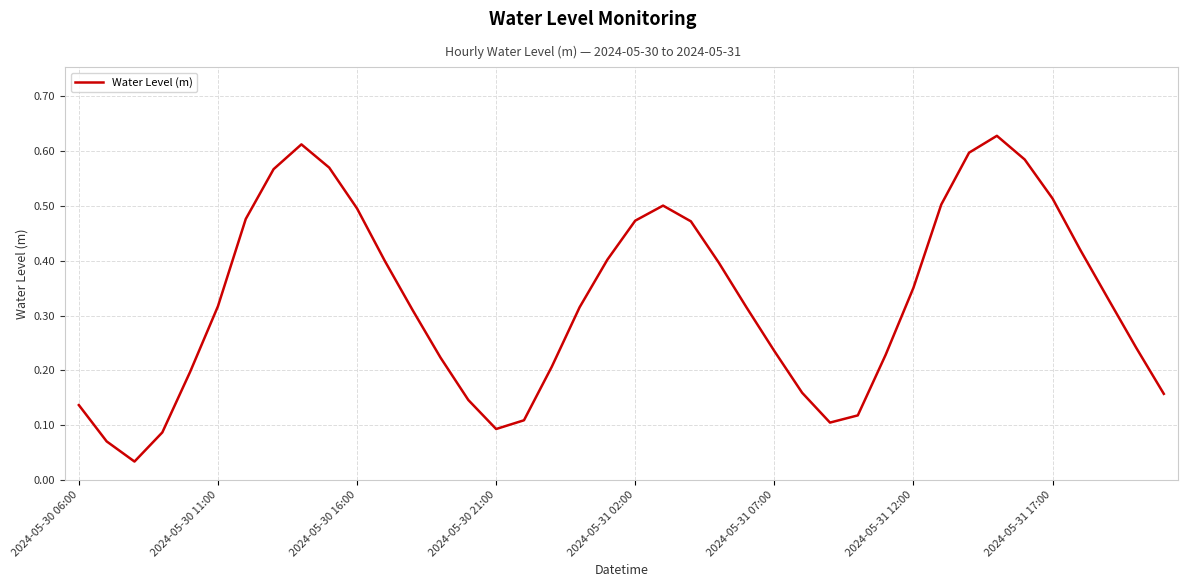

Is this an area chart (filled region under the line)?

No